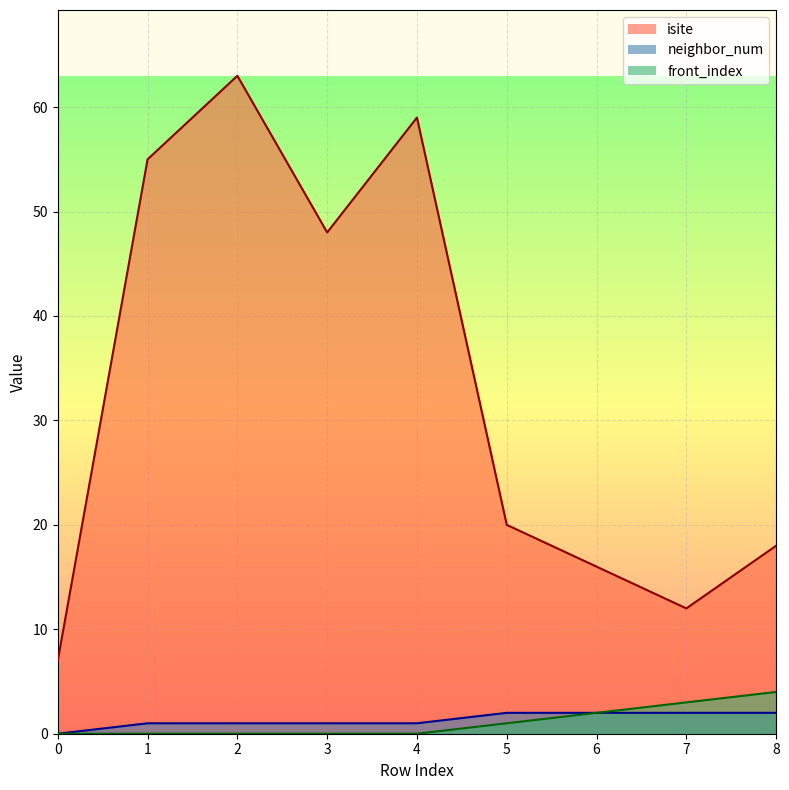

What is the value of the isite point at the 6th from the left?

20